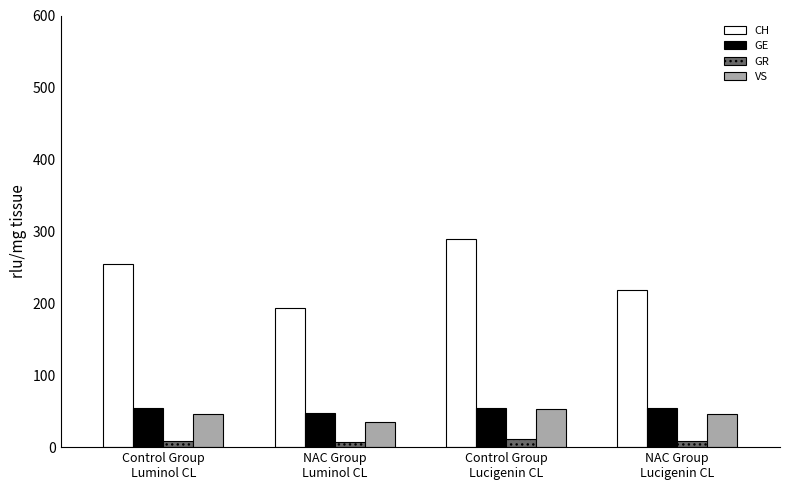

What is the smallest value displayed?

7